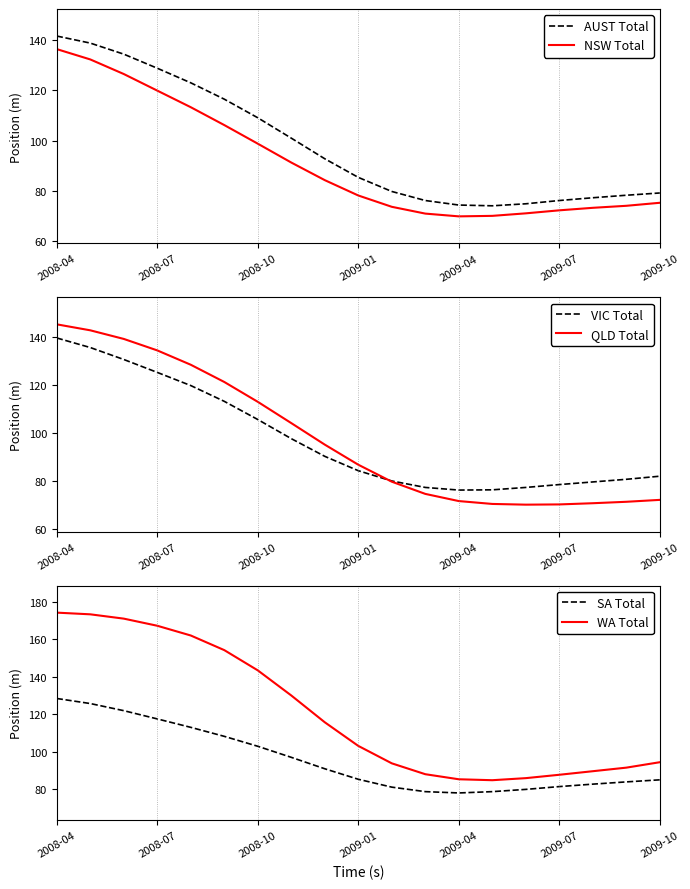

At which category is the sum across all series the highest?

2008-04